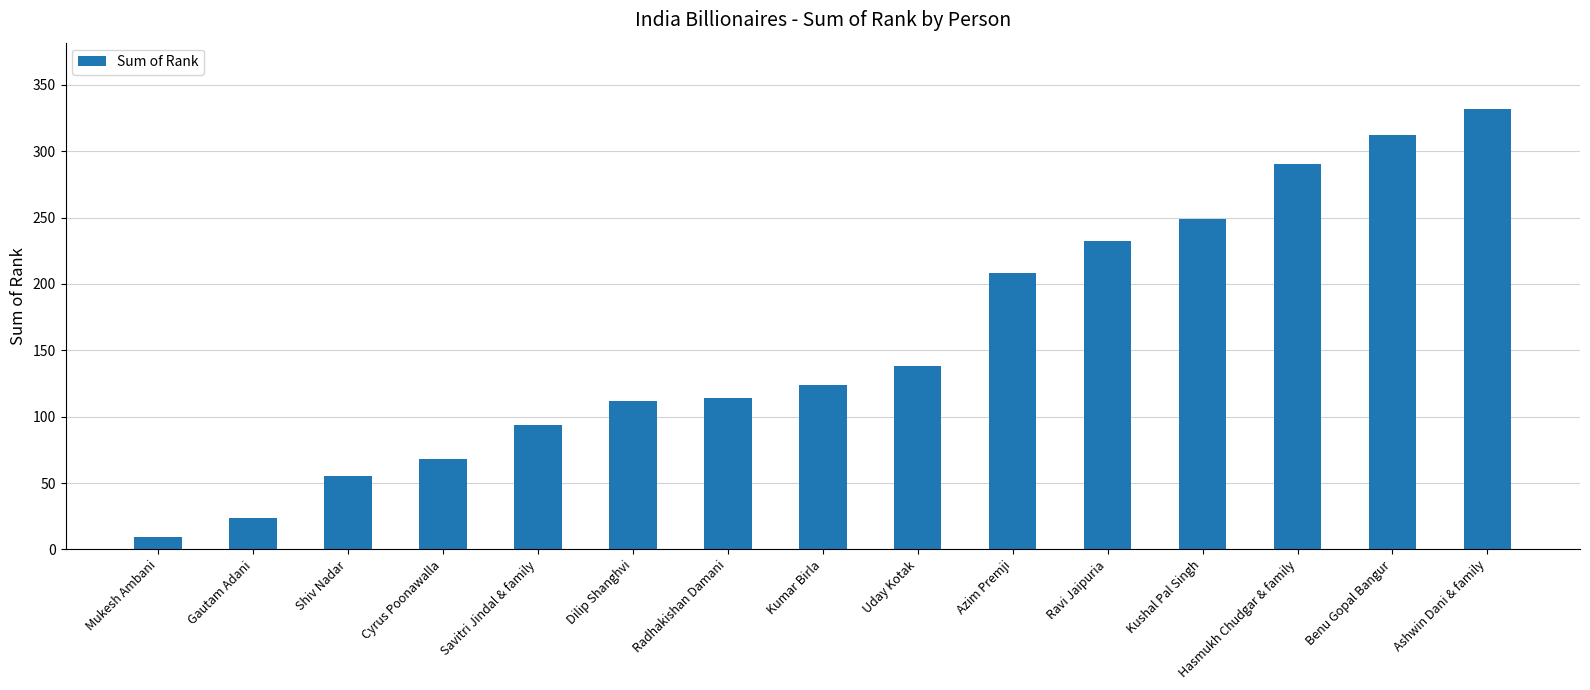

What is the sum of the values at Savitri Jindal & family and Uday Kotak?

232